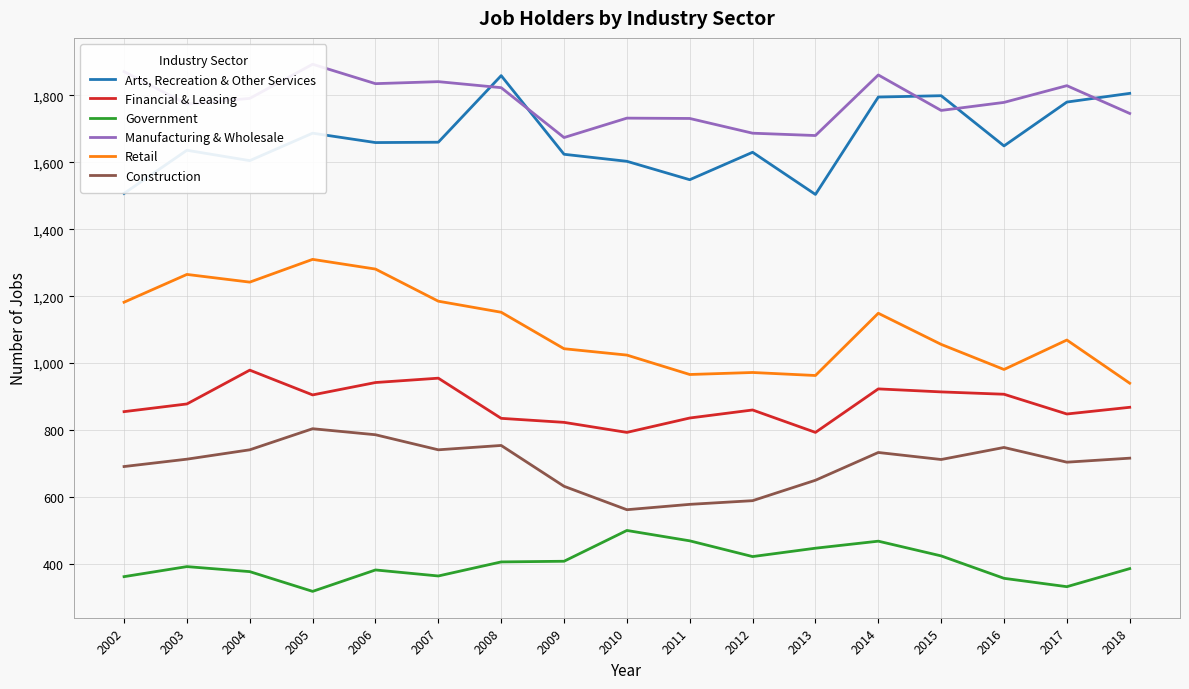

What are all the series names shown in the legend?

Arts, Recreation & Other Services, Financial & Leasing, Government, Manufacturing & Wholesale, Retail, Construction